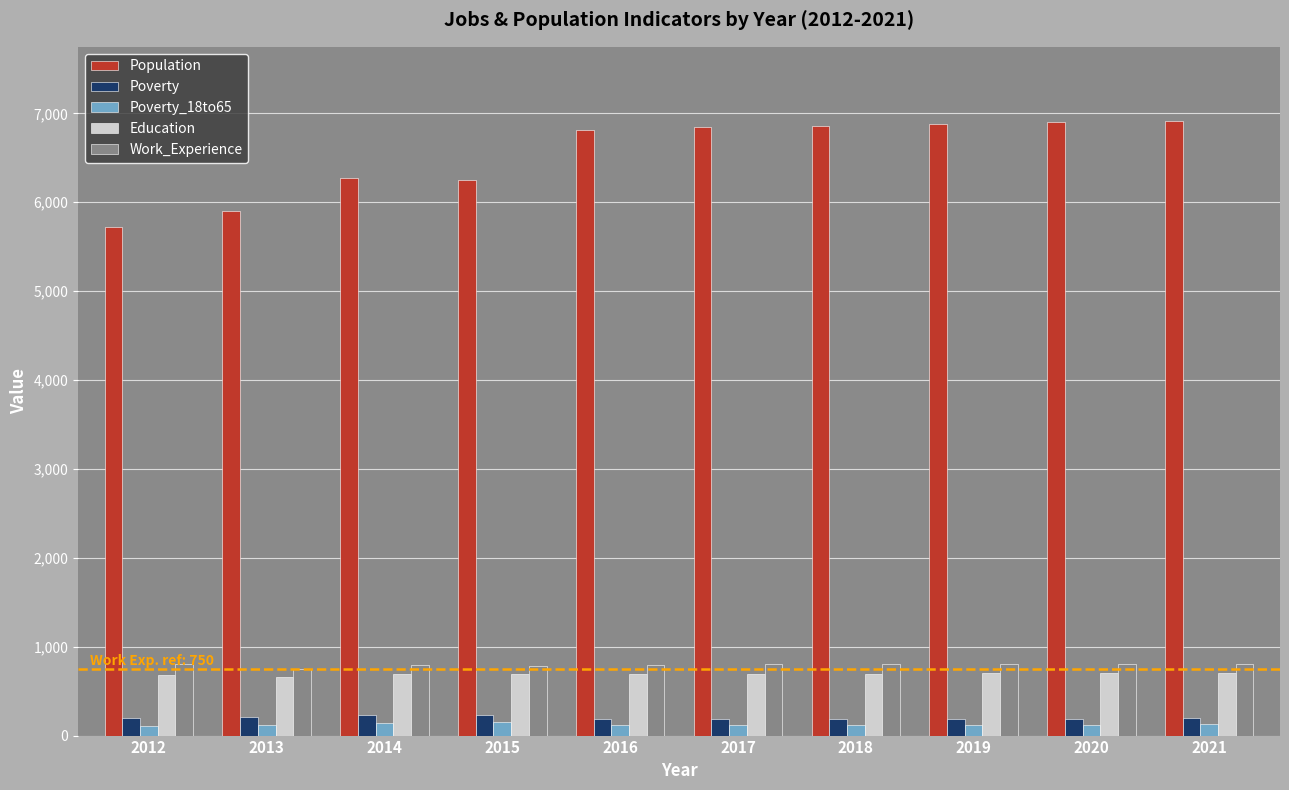

Rank the series by their maximum value, from lowest to highest.

Poverty_18to65, Poverty, Education, Work_Experience, Population